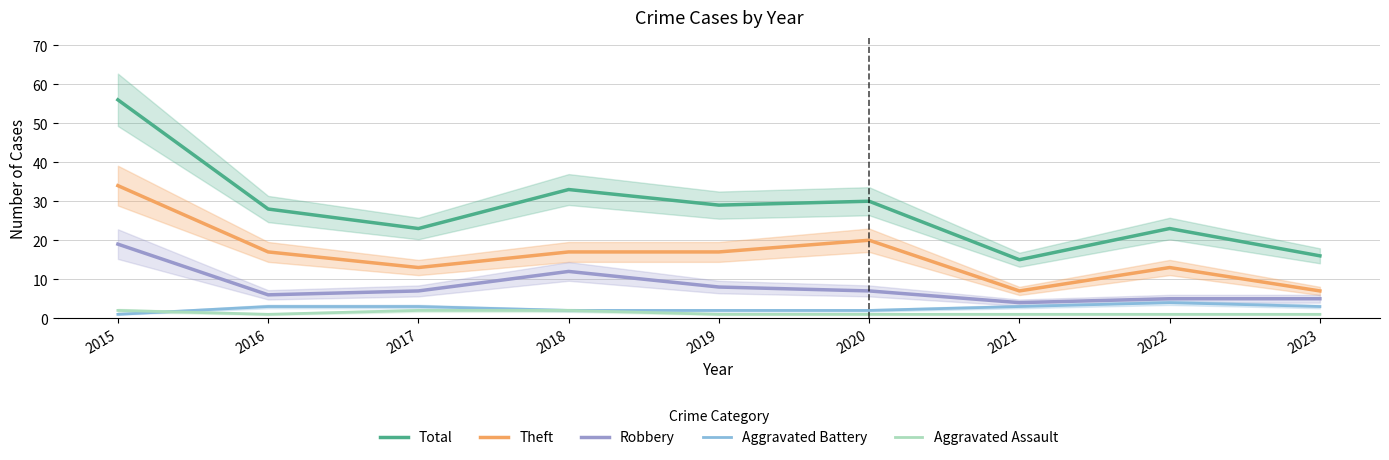

What is the average value of the Theft series?

16